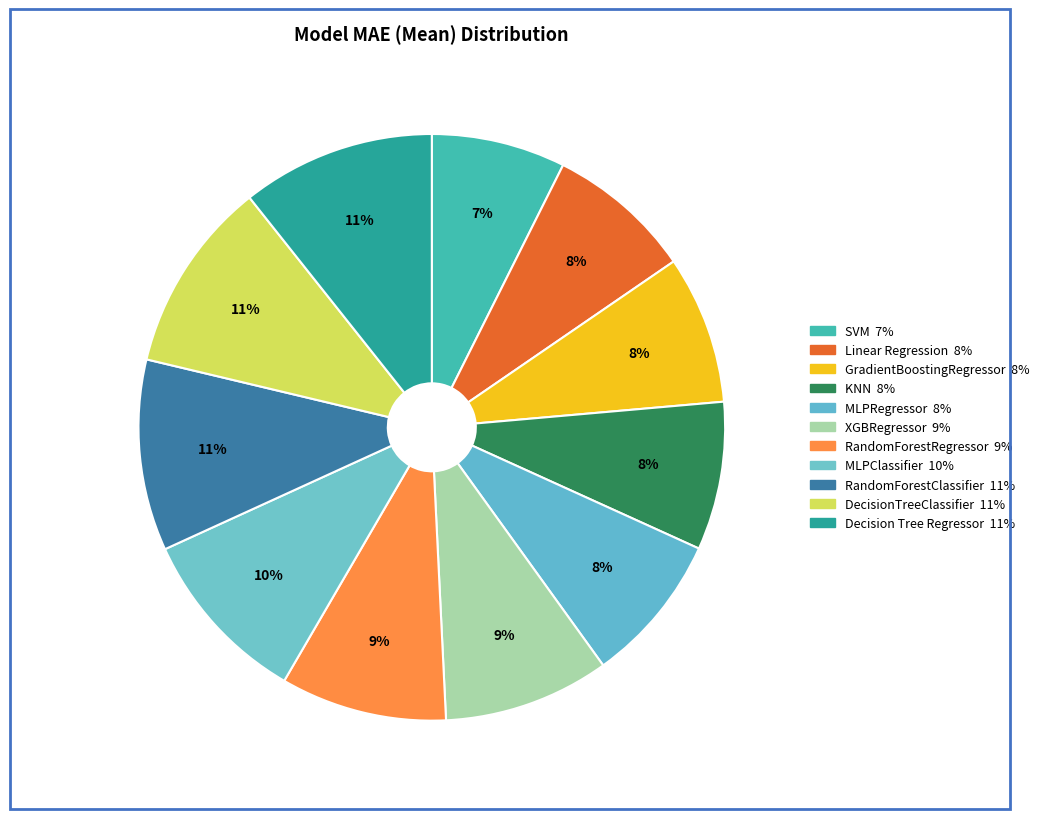

Does Linear Regression represent more than half of the total?

No